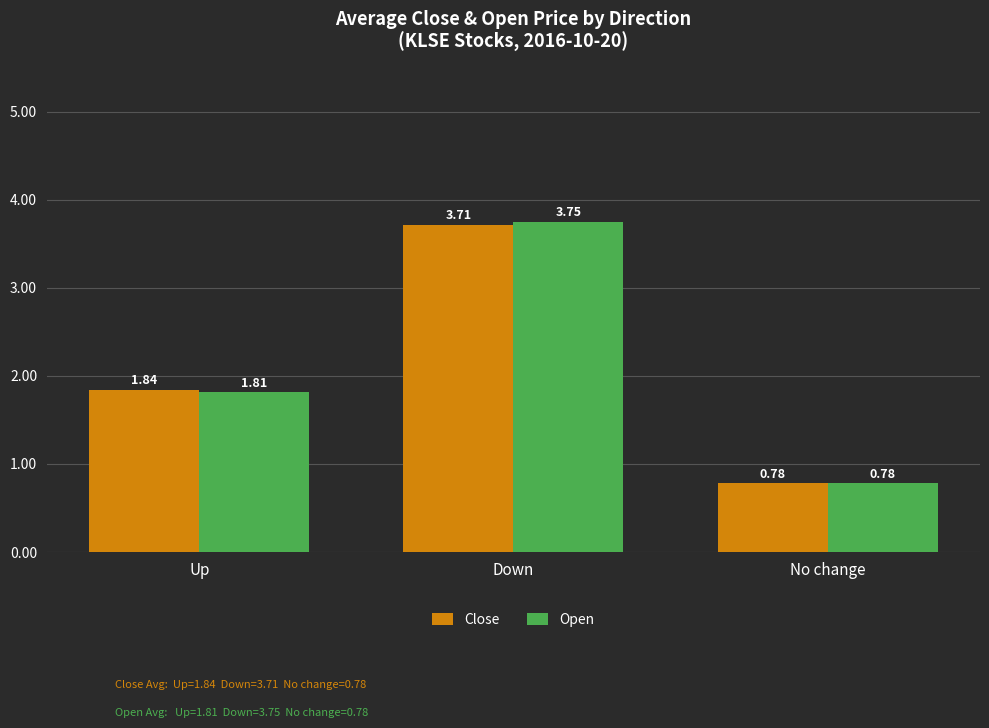

What is the label of the 1st bar from the right?

No change